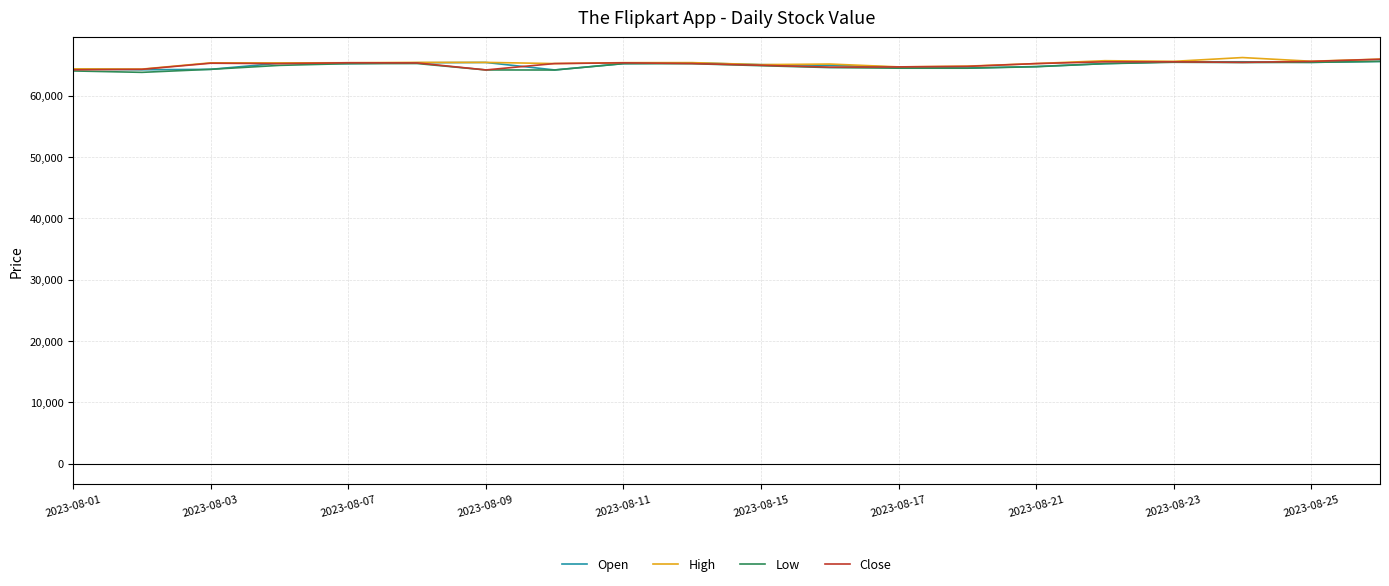

What is the greatest value displayed?

66185.0